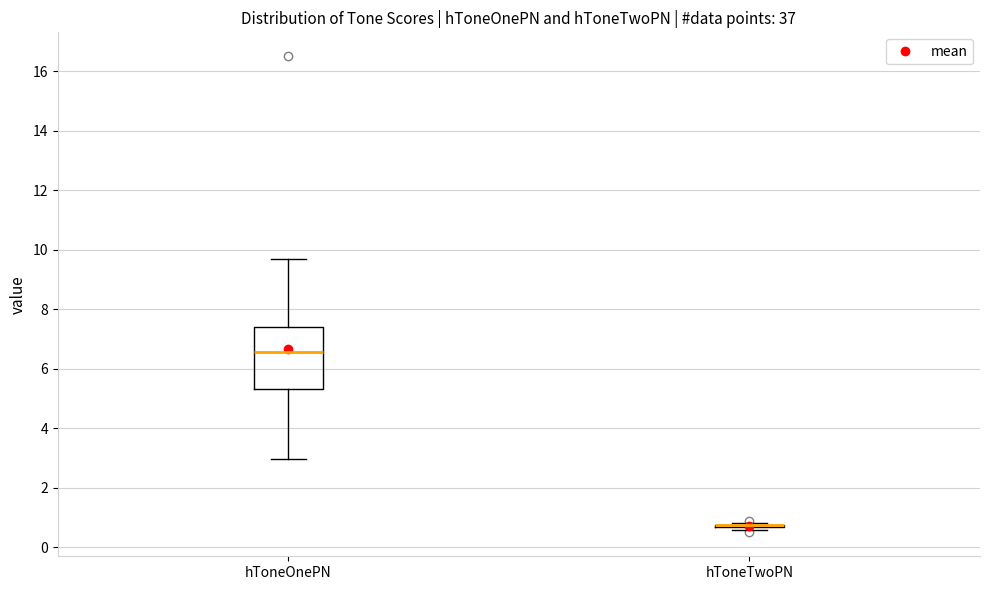

Reading left to right, read every box against the y-axis: the position of its median line, the range the box covers, and the ends of its whiskers. The values are not printed on the chart, so give them approximately, as read against the axis.

hToneOnePN: median 6.6, box 5.4 to 7.4, whiskers 3.0 to 9.6
hToneTwoPN: box collapsed to a line at 0.8, whiskers 0.6 to 0.8